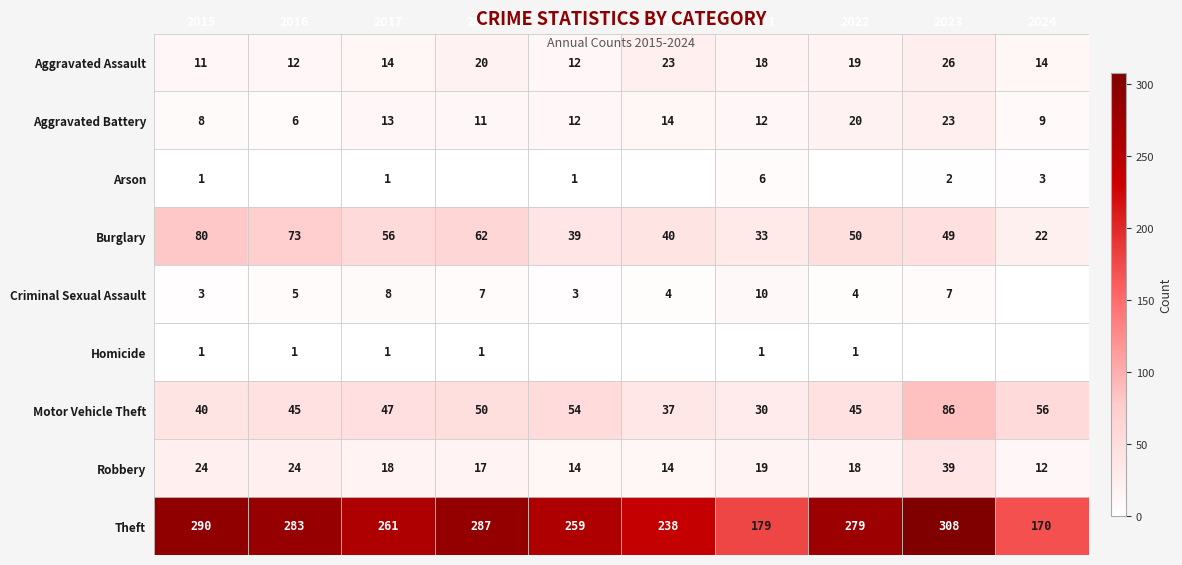

What is the difference between the maximum and minimum values in the Aggravated Battery series?

17